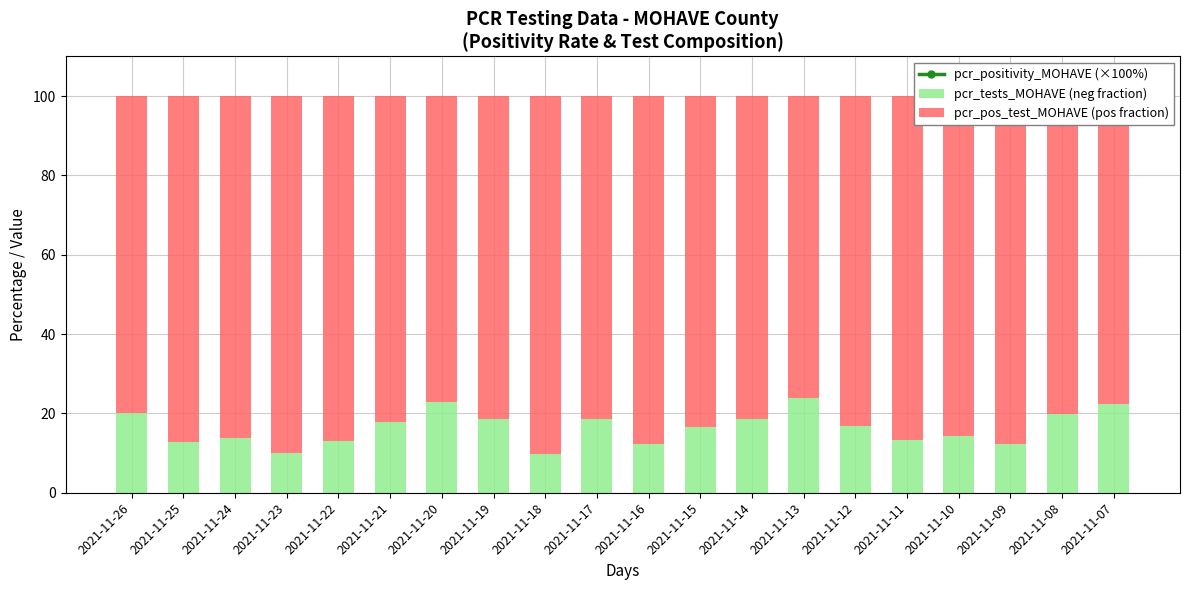

At which category does the chart reach its minimum across all series?

2021-11-18